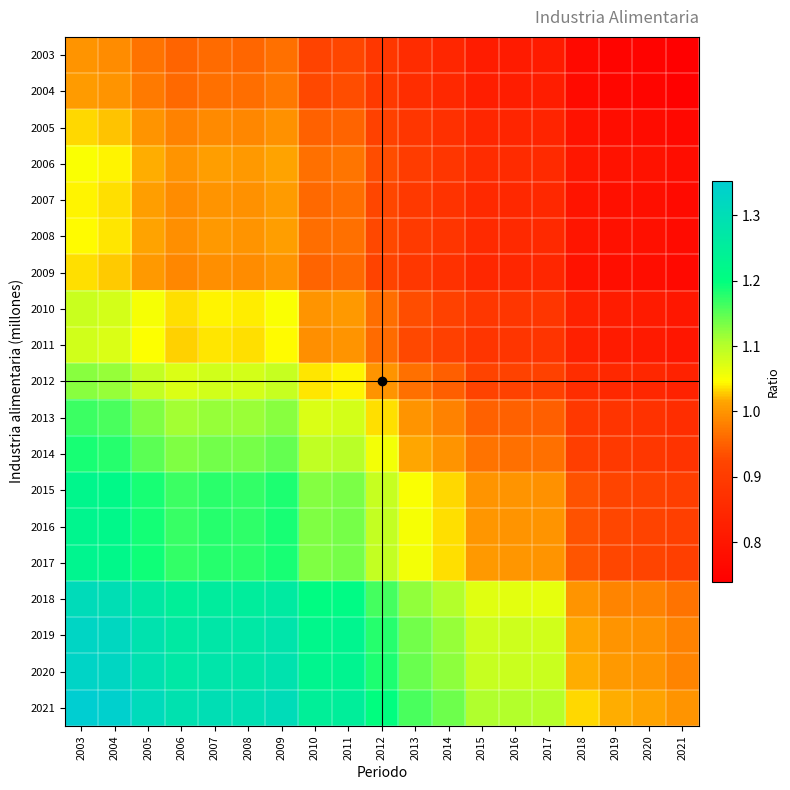

Count the number of categories in the chart.

19